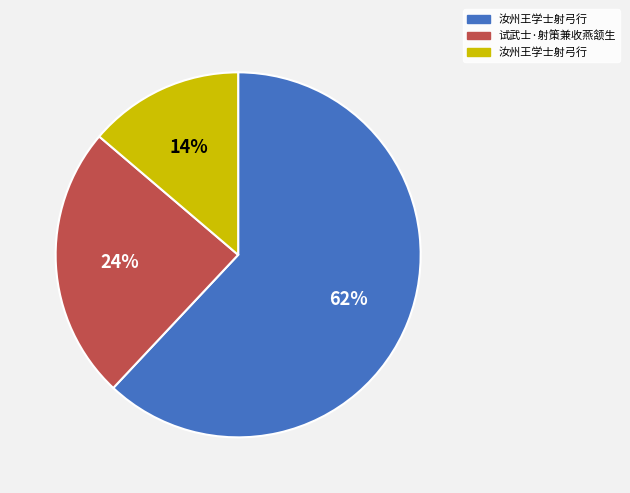

To the nearest percent, what is the difference between the largest and smallest slice percentages?

48%